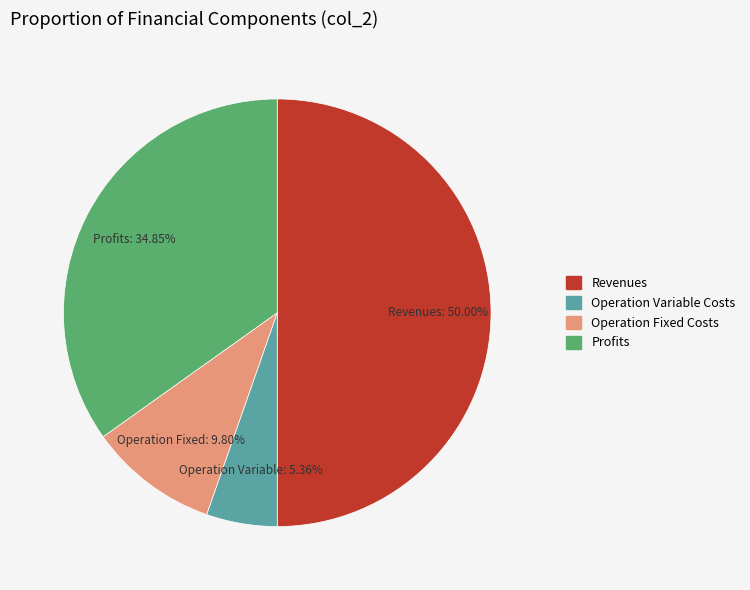

How many segments does this pie chart have?

4